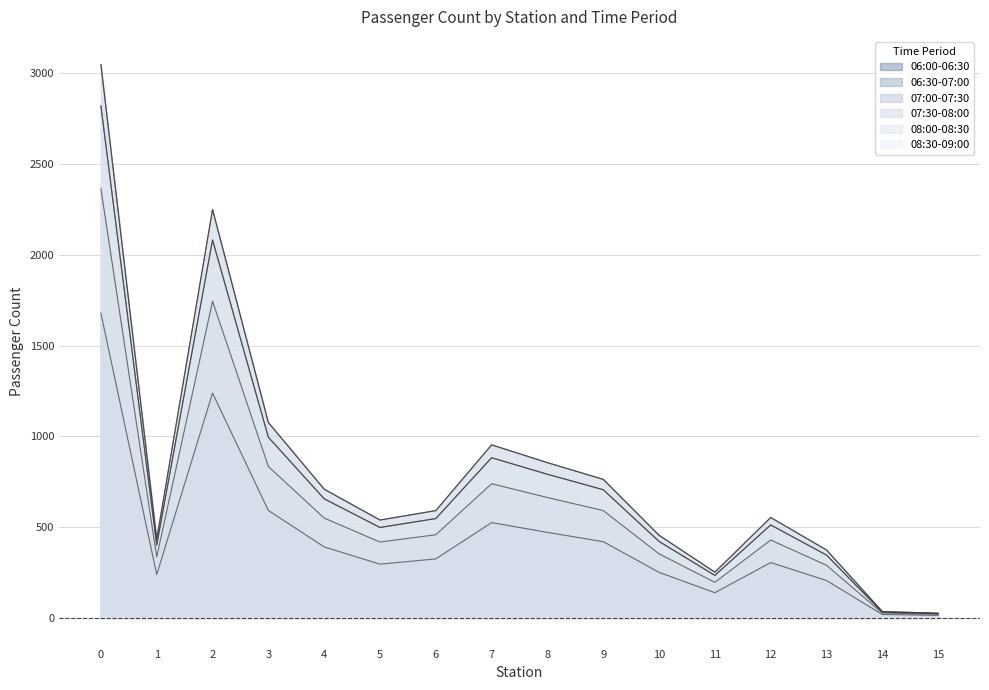

The value of 06:30-07:00 at 2 is 1744. True or false?

True